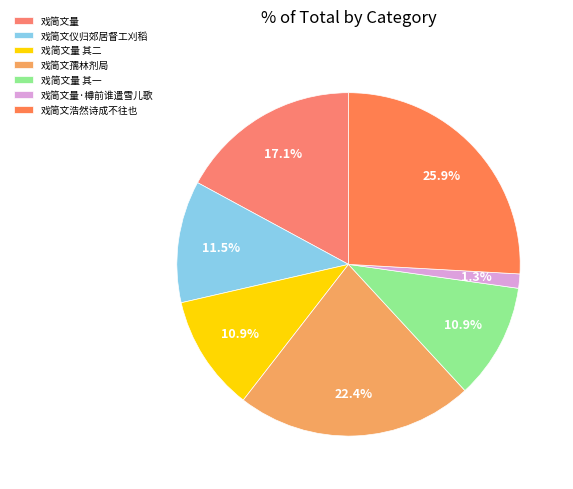

To the nearest percent, what is the difference between the largest and smallest slice percentages?

25%